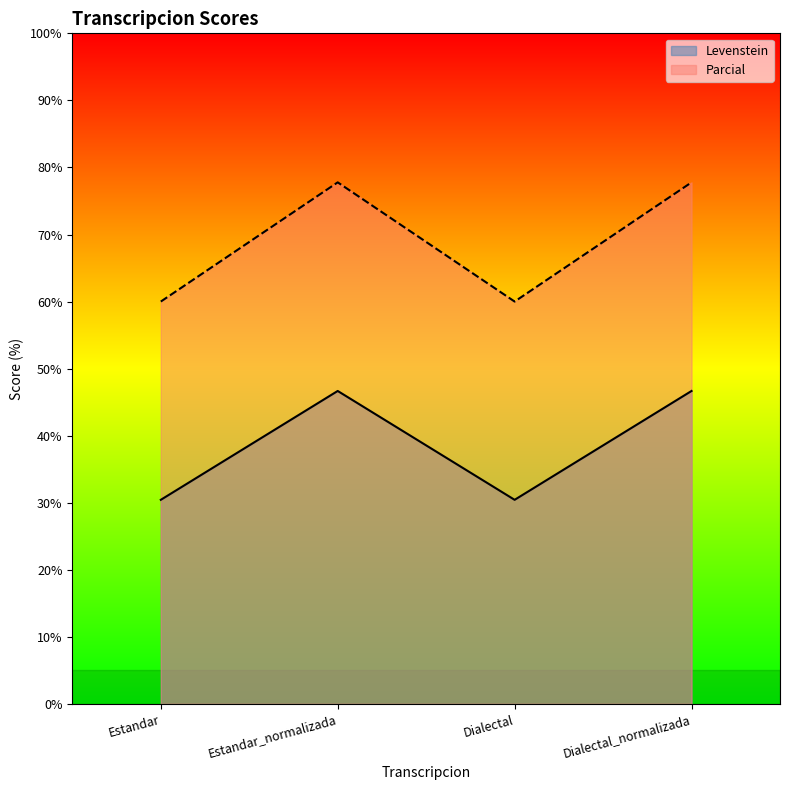

What is the value of the Parcial point at the 4th from the left?

77.8